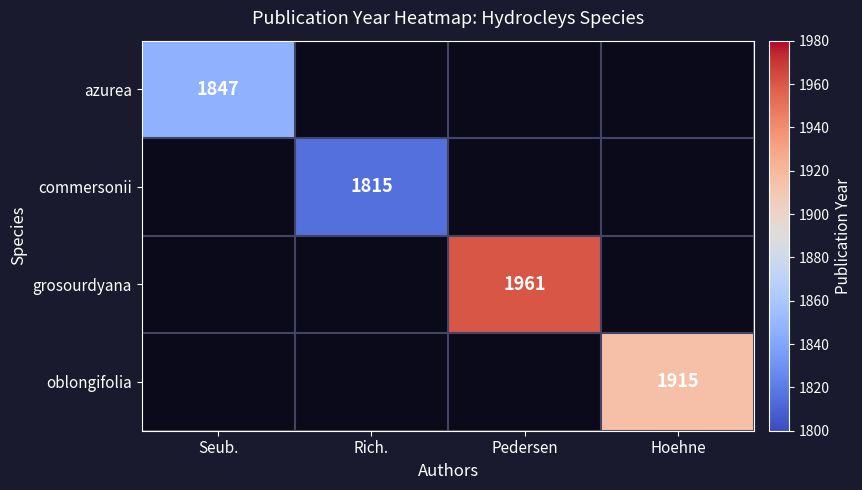

The value of commersonii at Rich. is 630.0. True or false?

False